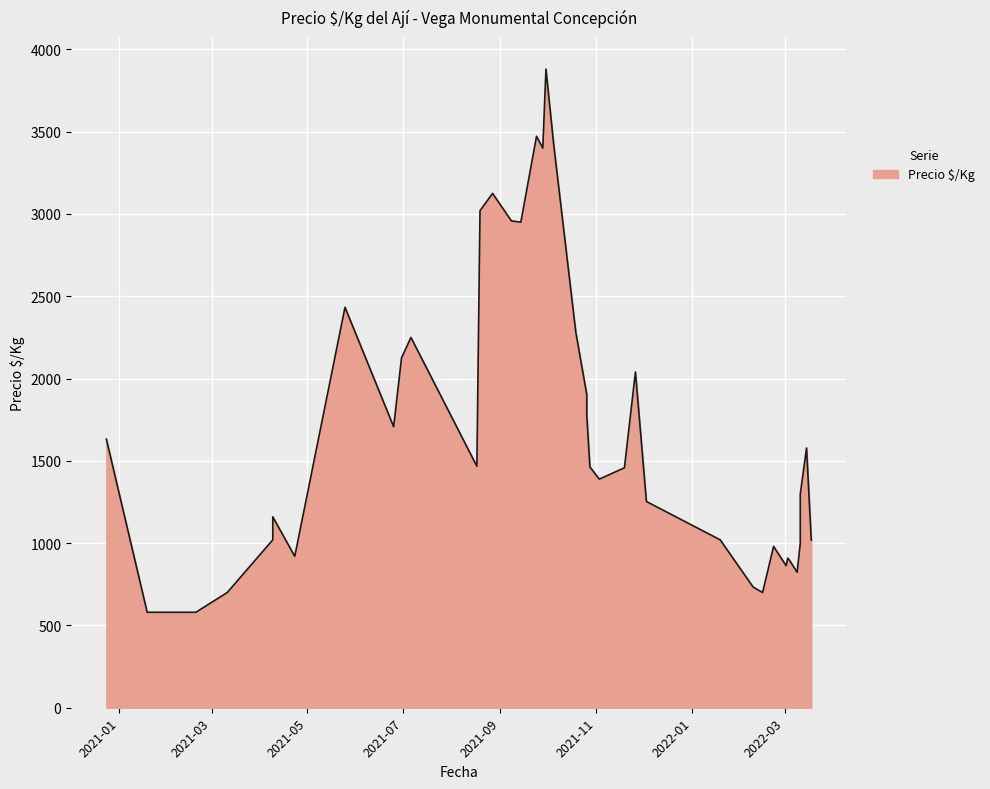

Which category has the highest value across all series?

2021-09-30